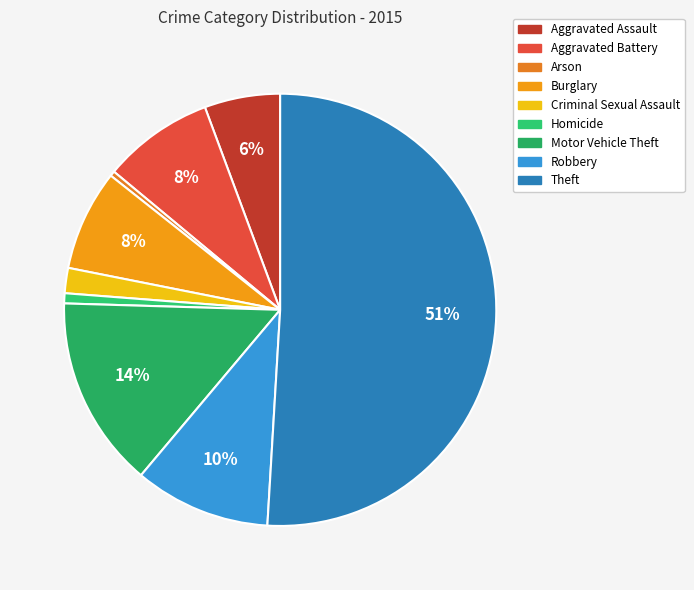

How many slices are in this pie chart?

9